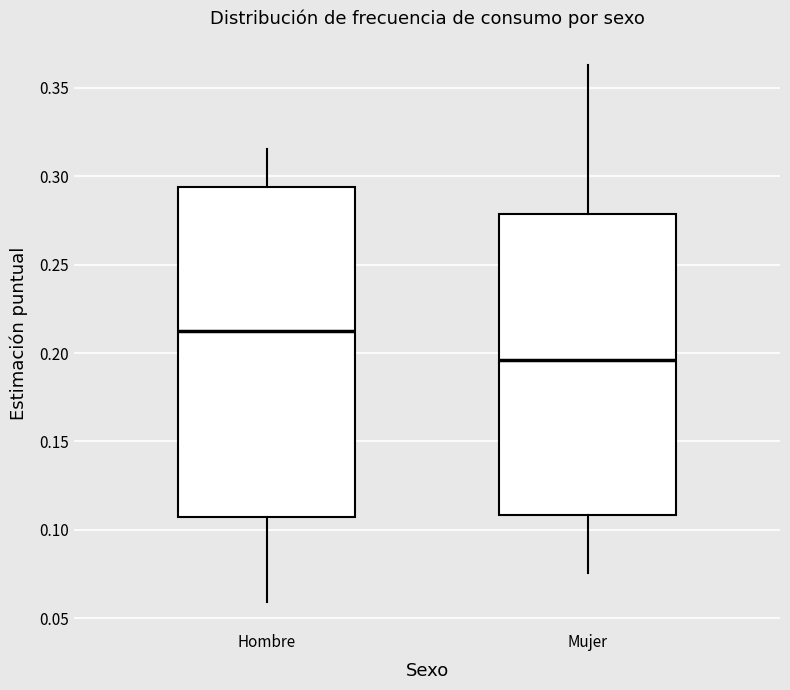

Reading left to right, read every box against the y-axis: the position of its median line, the range the box covers, and the ends of its whiskers. The values are not printed on the chart, so give them approximately, as read against the axis.

Hombre: median 0.215, box 0.105 to 0.295, whiskers 0.060 to 0.315
Mujer: median 0.195, box 0.110 to 0.280, whiskers 0.075 to 0.365